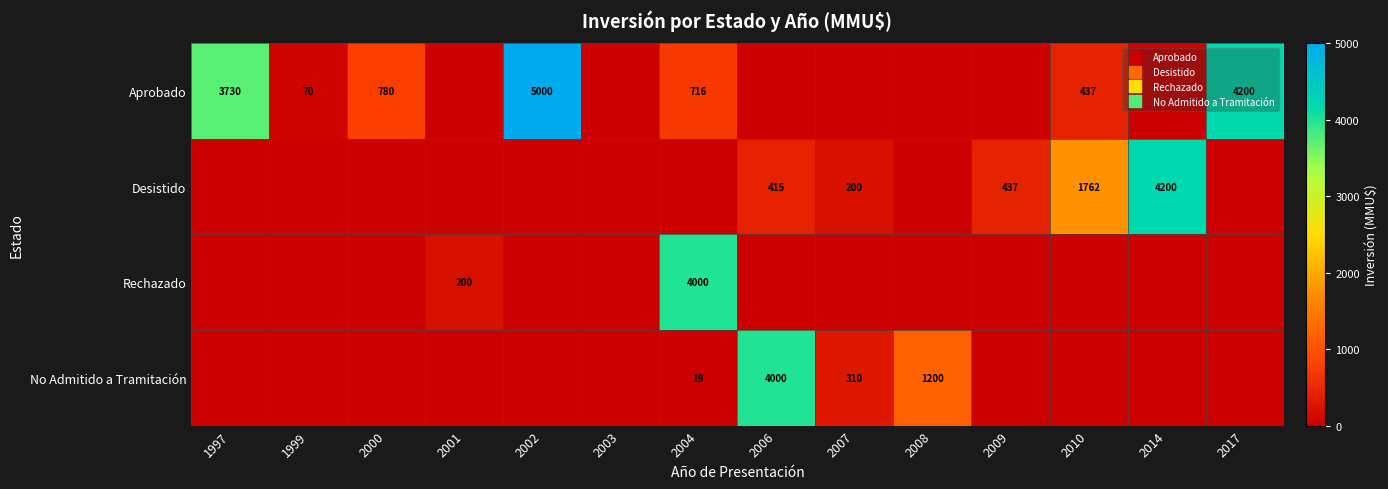

What is the difference between the highest and lowest values at 1999?

70